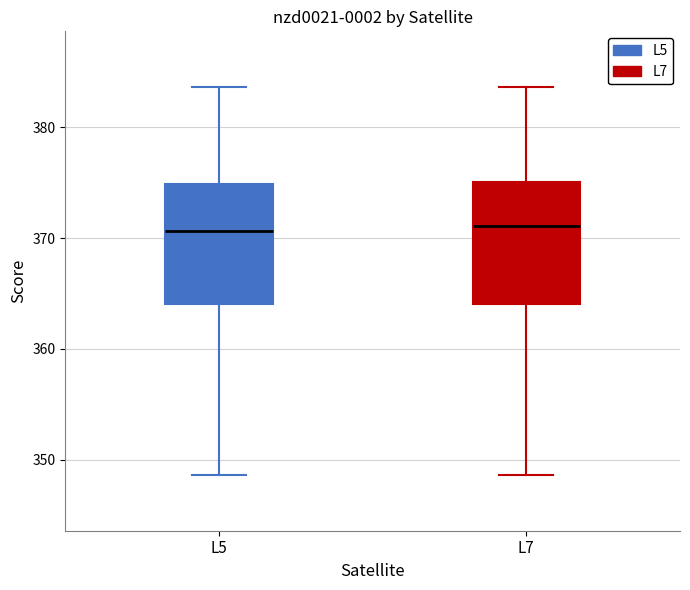

Reading left to right, transcribe this box plot: for each box, give where its median line is, the range the box spans, and where its two whiskers end, as read against the y-axis. The values are not printed on the chart, so give them approximately, as read against the axis.

L5: median 371, box 364 to 375, whiskers 349 to 384
L7: median 371, box 364 to 375, whiskers 349 to 384